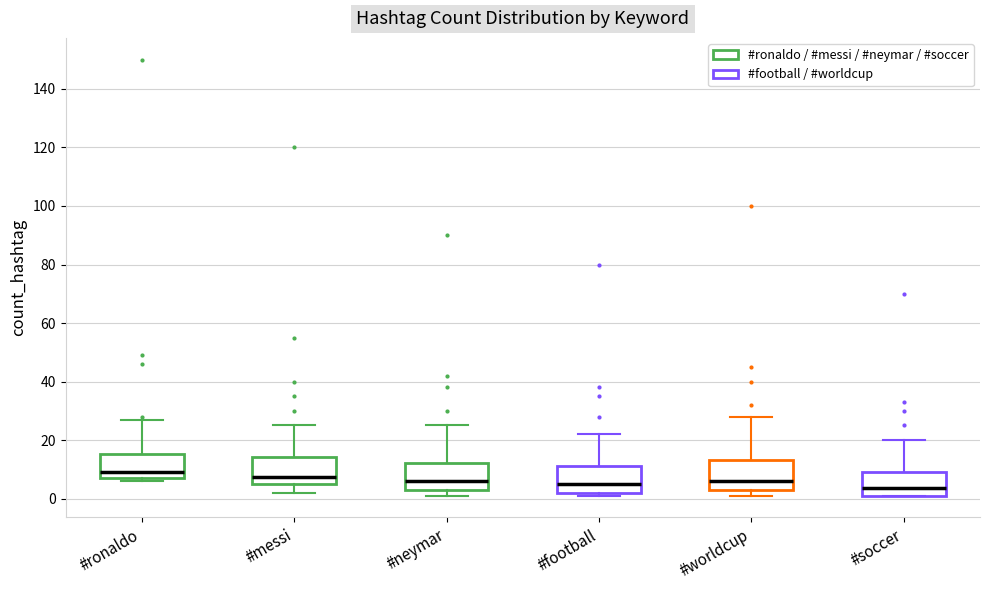

Where does the median line of the box for #worldcup sit on the y-axis? The values are not printed on the chart, so give them approximately, as read against the axis.

6